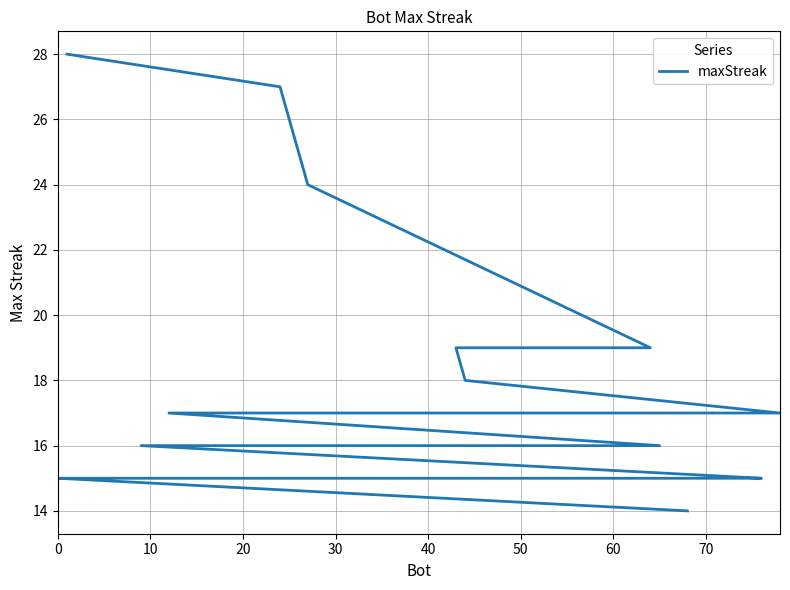

What is the value of the 6th point from the left?

18